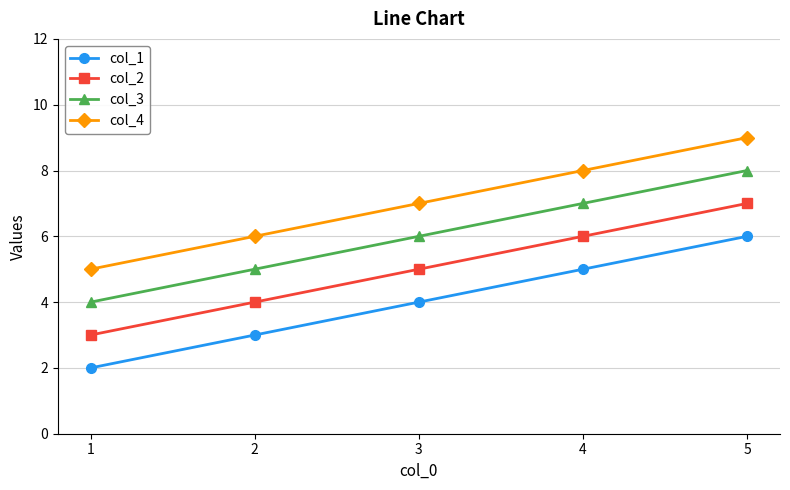

True or false: col_3 has a value of 7 at 4.

True